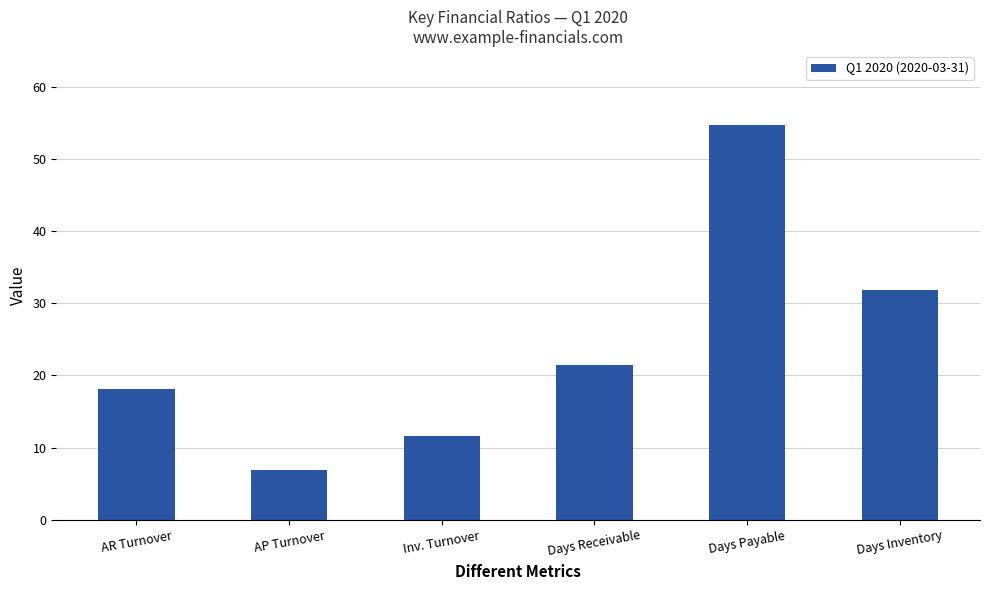

How many series are shown in this chart?

1